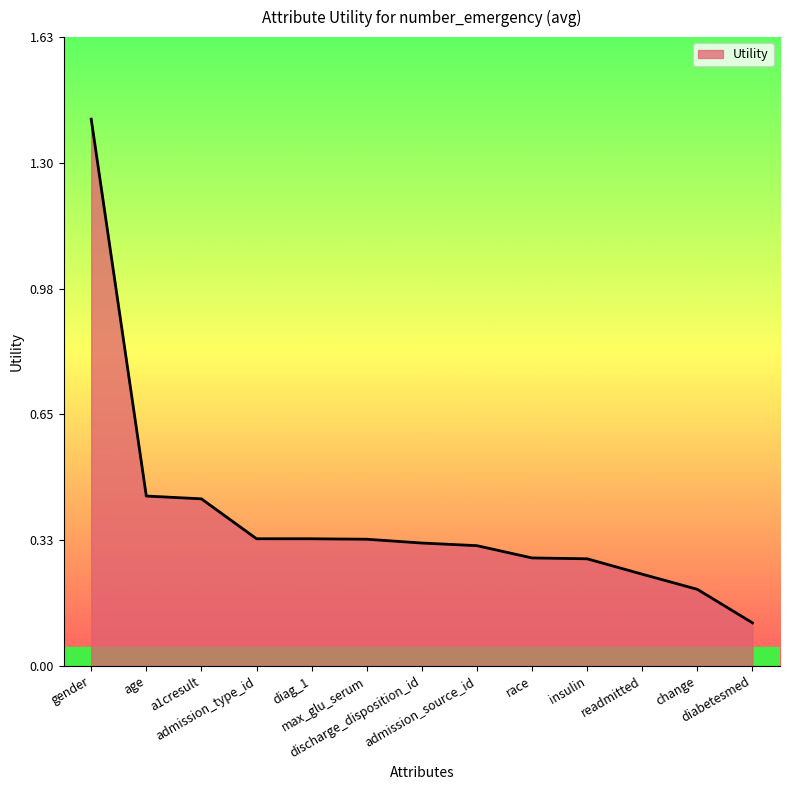

What is the difference between the maximum and minimum values?

1.3